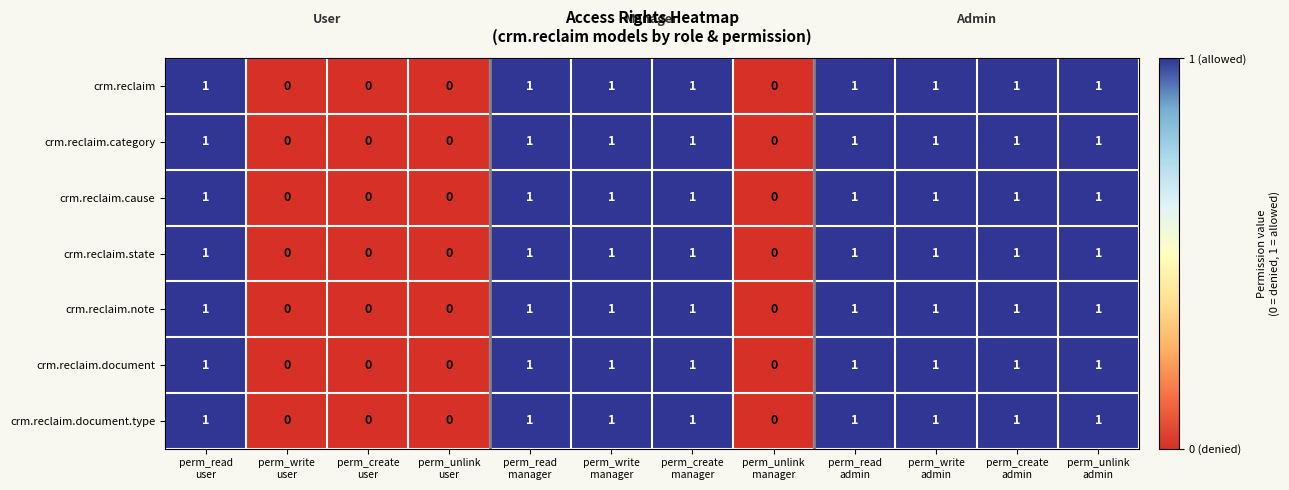

How many crm.reclaim.category values are between 0 and 1?

12